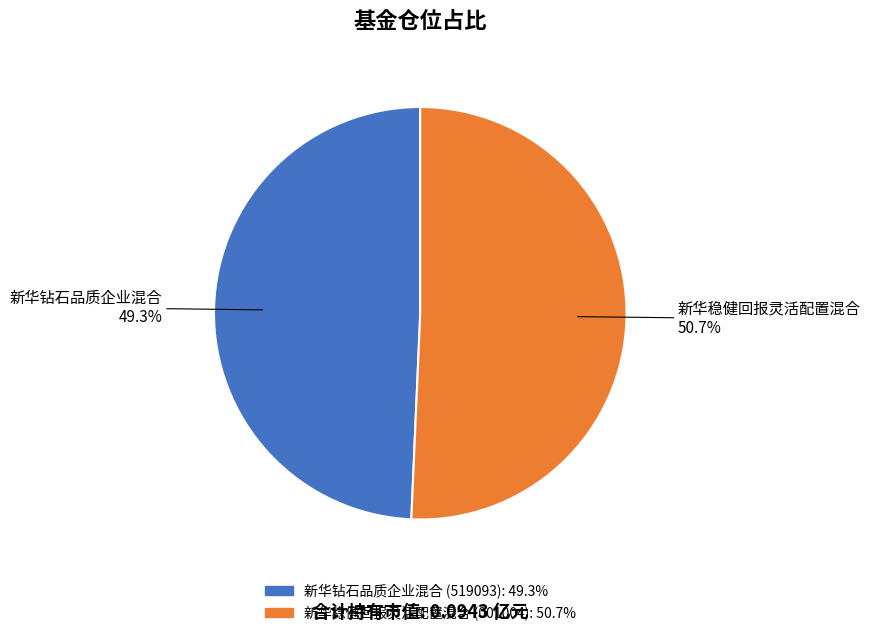

To the nearest percent, what is the combined percentage of 新华钻石品质企业混合 and 新华稳健回报灵活配置混合?

100%